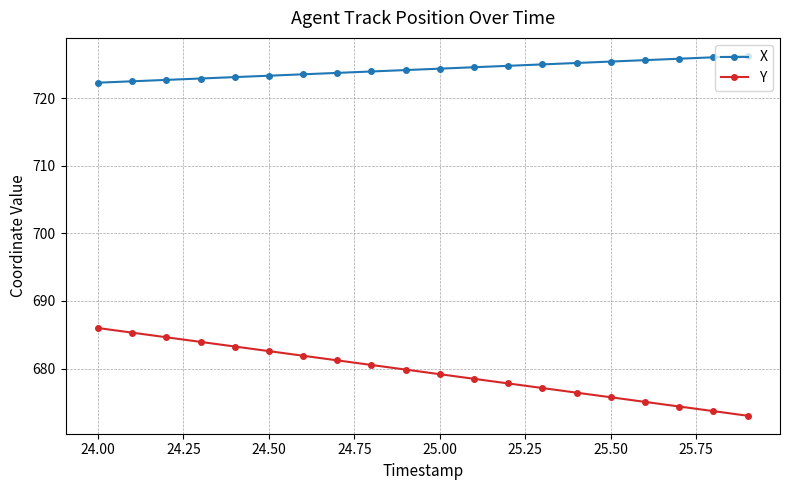

True or false: Y and X intersect in this chart.

False